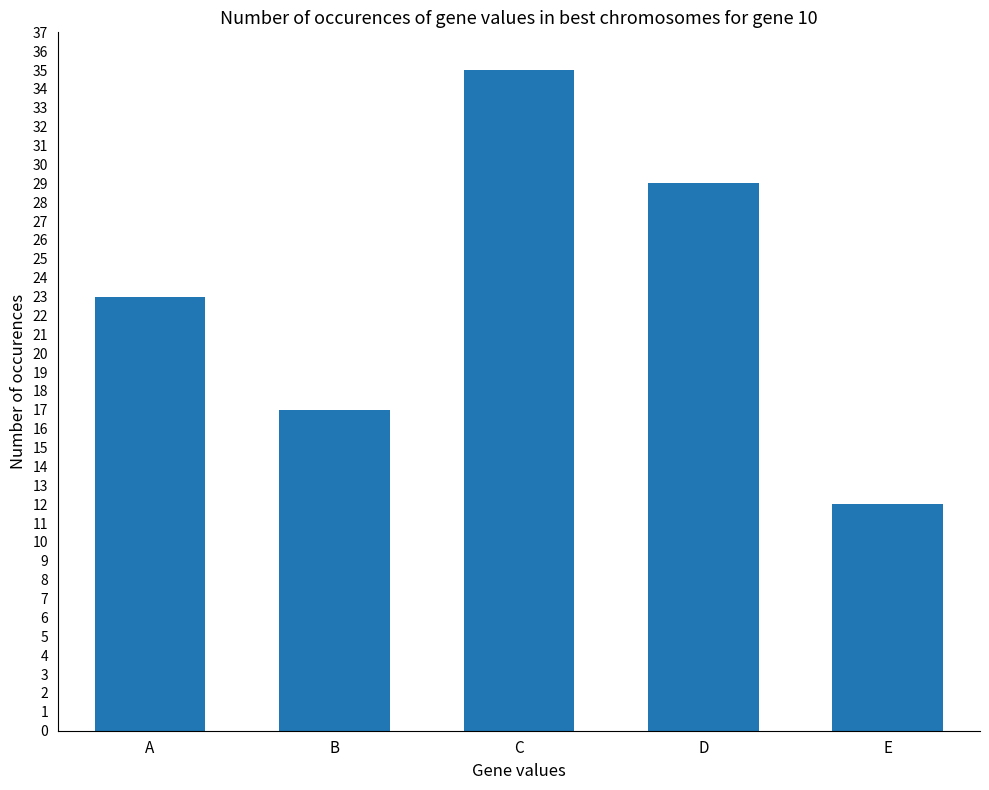

Reading left to right, transcribe all the data shown in this chart.

23	17	35	29	12